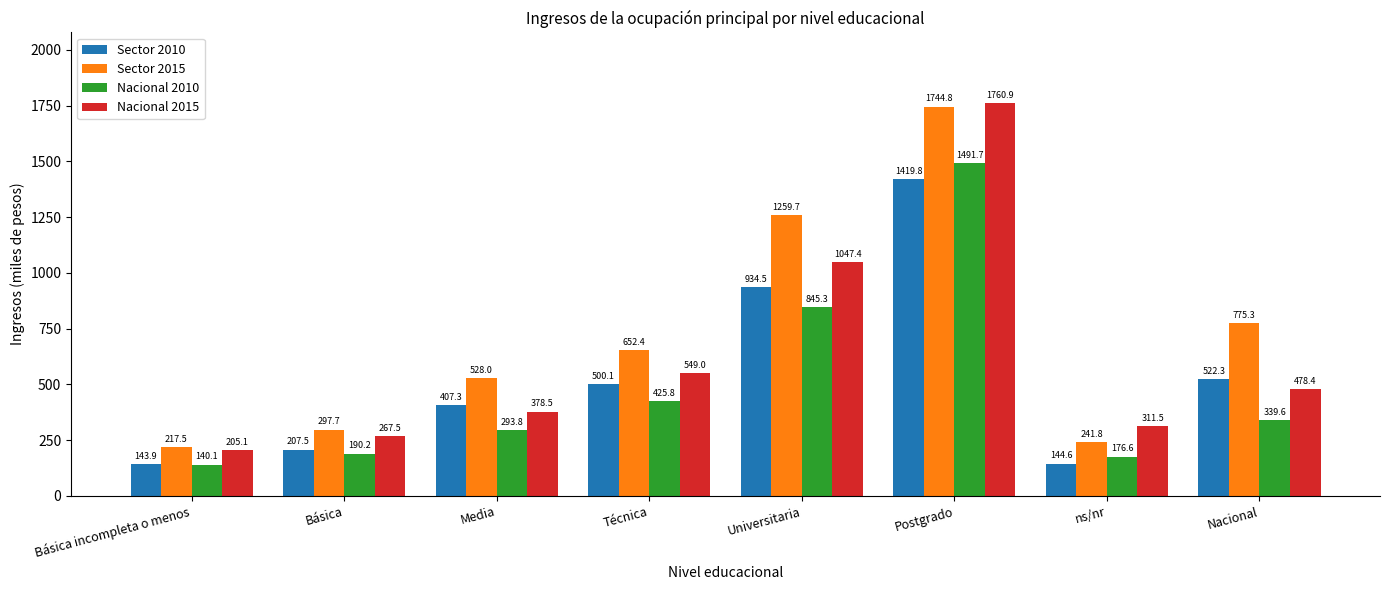

What is the label of the 4th bar from the left?

Técnica